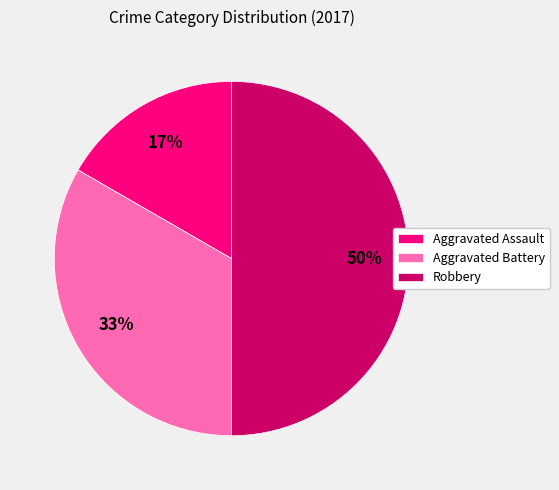

To the nearest percent, what is the difference between the Robbery and Aggravated Assault slice percentages?

33%